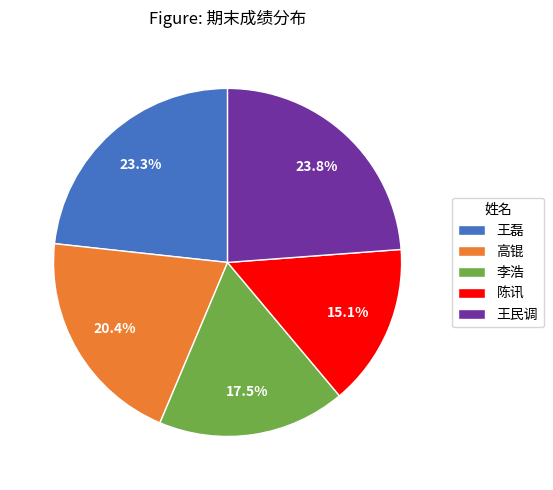

True or false: 王磊 accounts for 23% of the total.

True